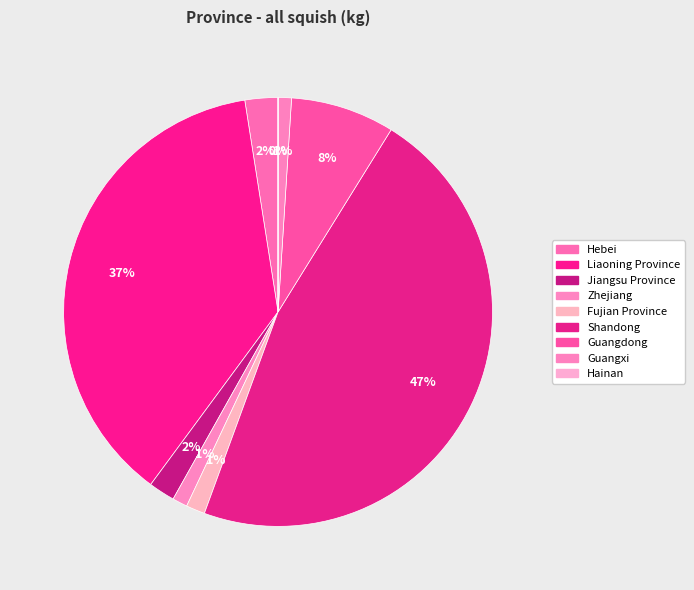

True or false: Guangdong accounts for 1% of the total.

False